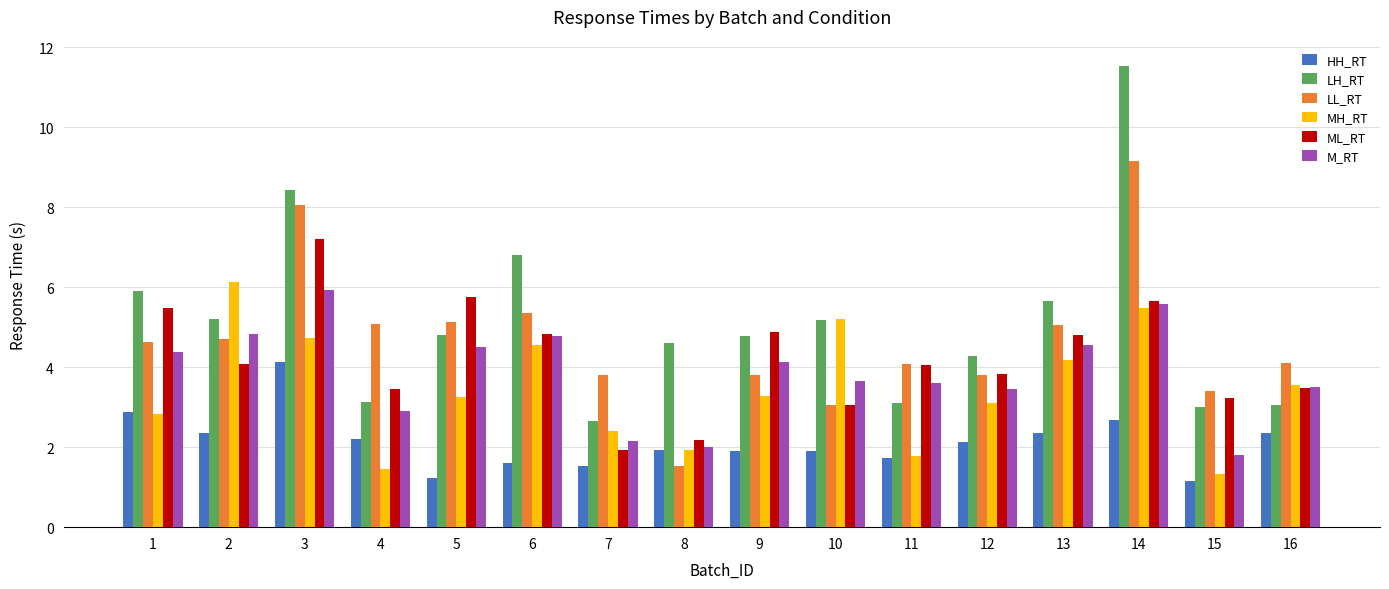

Where is M_RT nearest to the value 3?

4